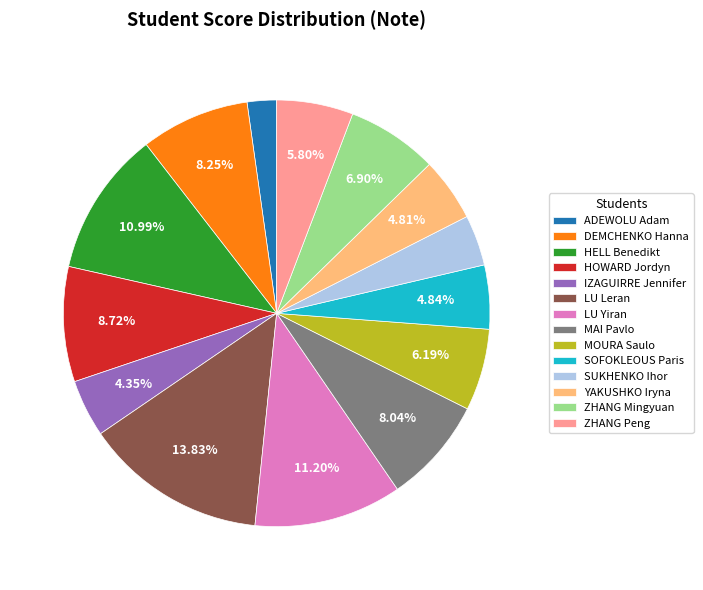

To the nearest percent, what is the difference between the largest and smallest slice percentages?

12%